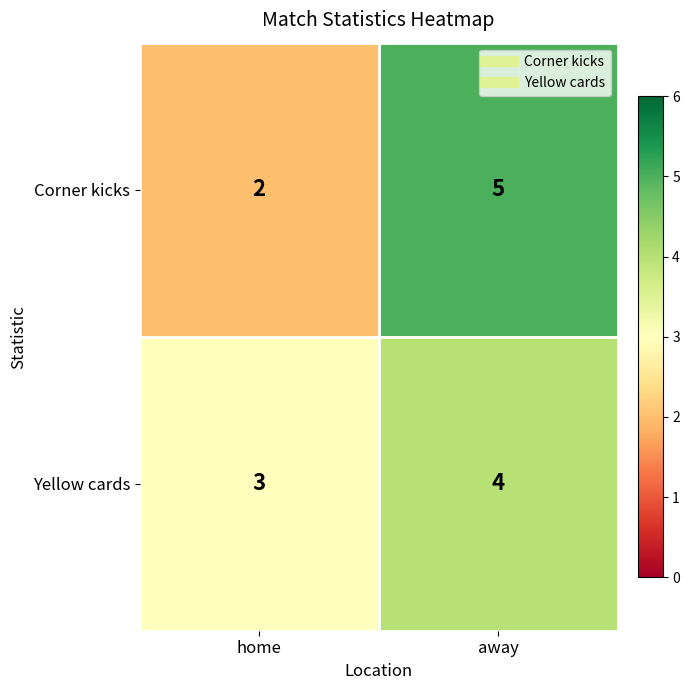

The value of Yellow cards at away is 4. True or false?

True